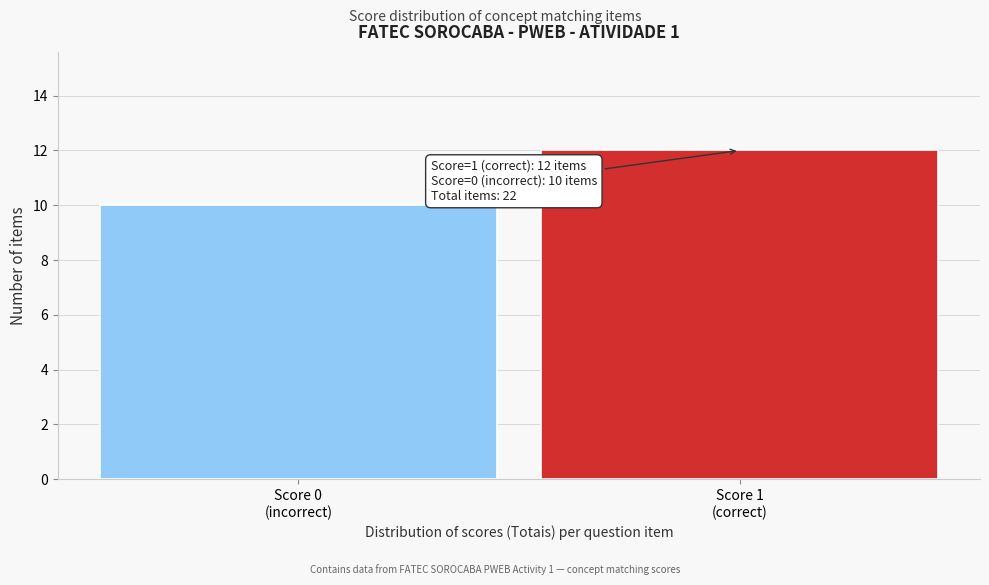

Reading right to left, list all the values displayed in this chart.

12	10